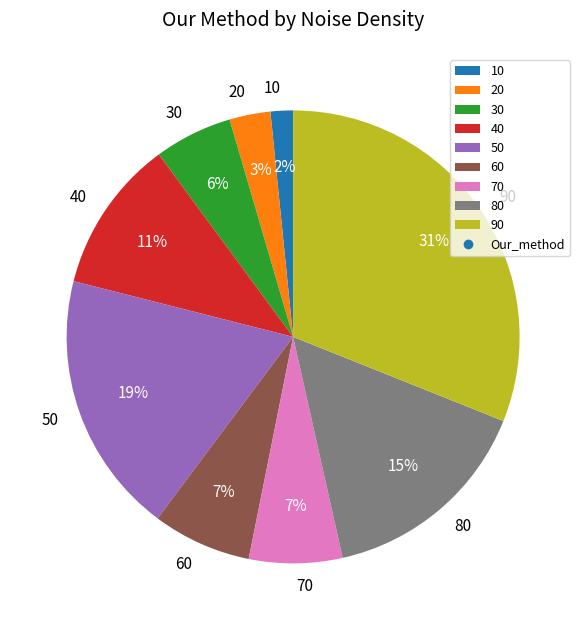

Does 30 account for over 50% of the chart?

No